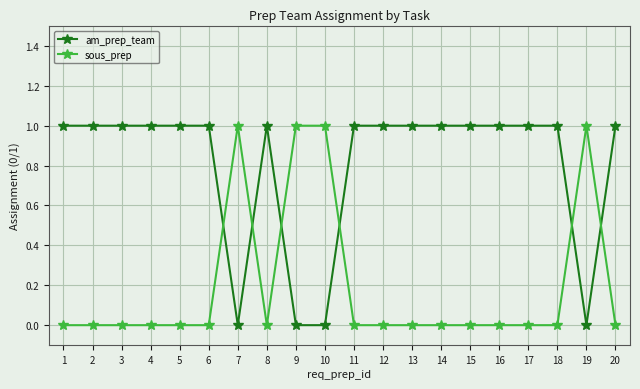

What are all the series names shown in the legend?

am_prep_team, sous_prep